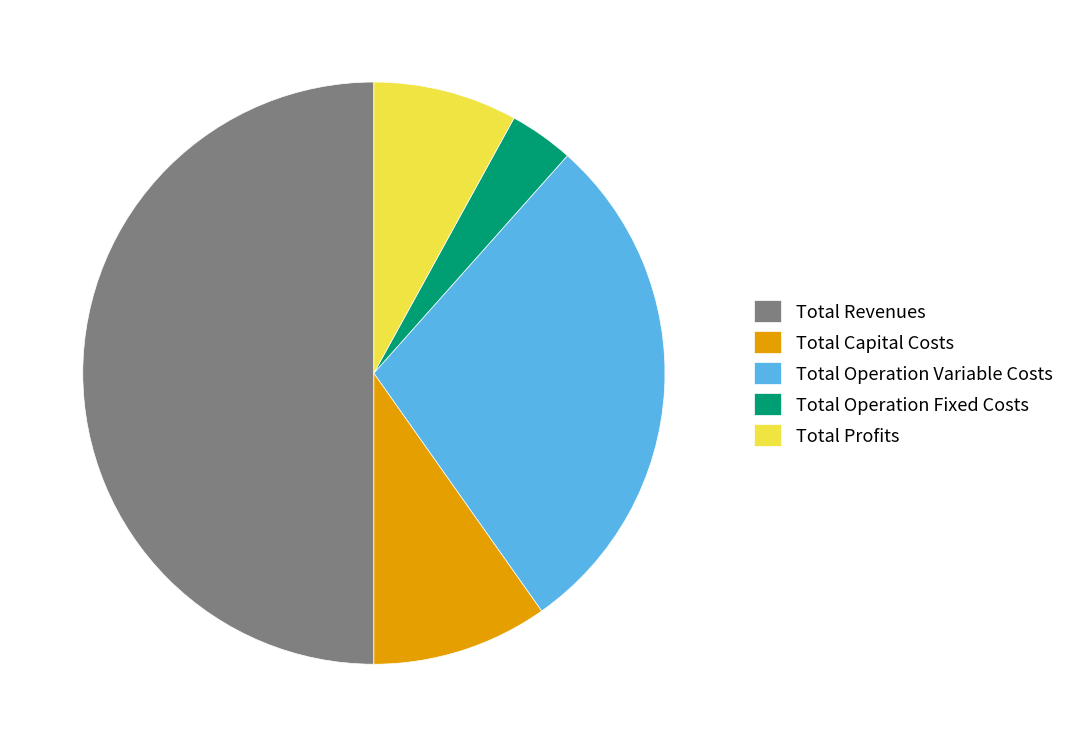

Do Total Operation Fixed Costs and Total Capital Costs together represent more than half of the pie?

No